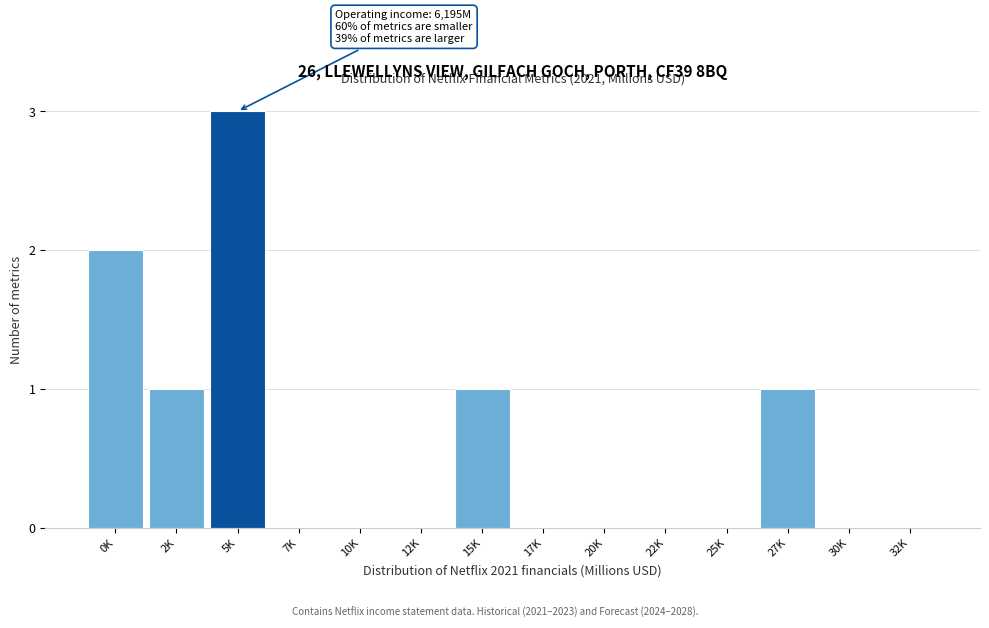

Reading left to right, transcribe all the data shown in this chart.

0K=2	2K=1	5K=3	7K=0	10K=0	12K=0	15K=1	17K=0	20K=0	22K=0	25K=0	27K=1	30K=0	32K=0